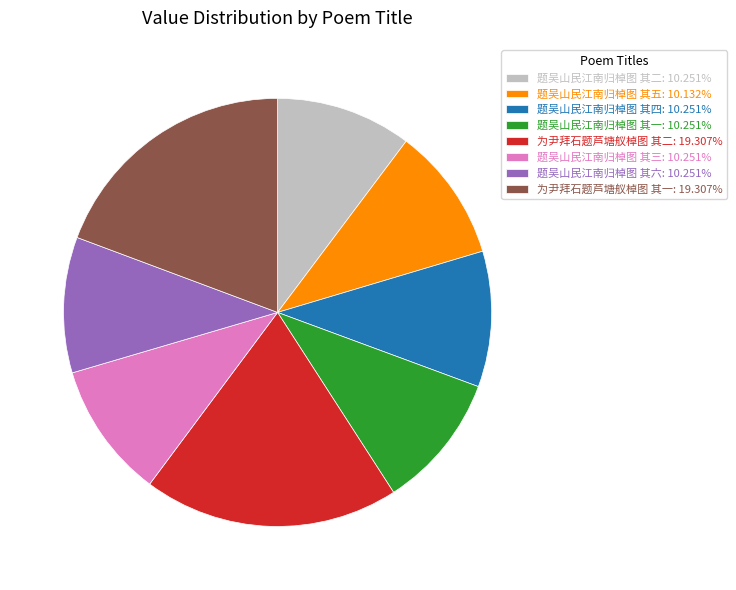

What is the ratio of the value at 题吴山民江南归棹图 其二: 10.251% to the value at 题吴山民江南归棹图 其一: 10.251%?

1.0